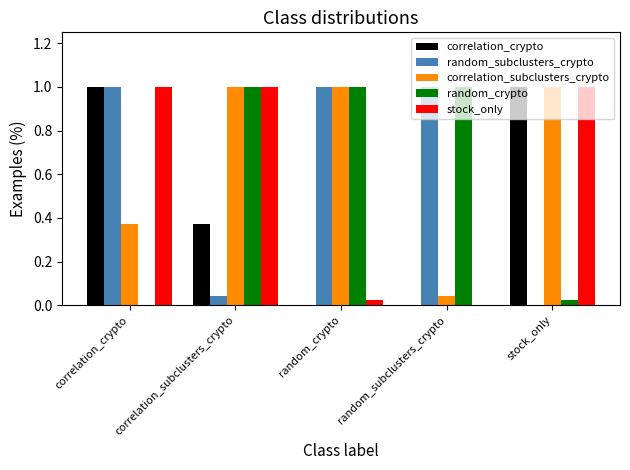

What is the approximate value of stock_only at correlation_crypto?

1.0